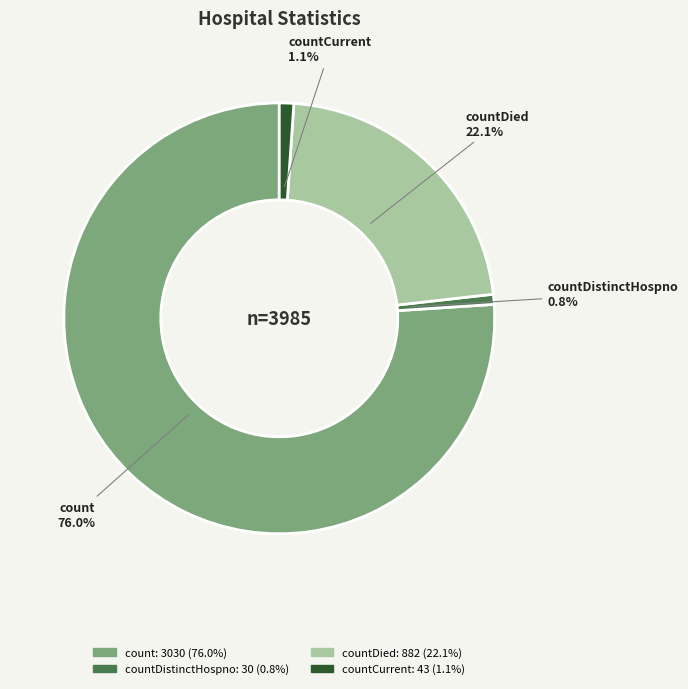

Which category has the biggest portion of the pie?

count